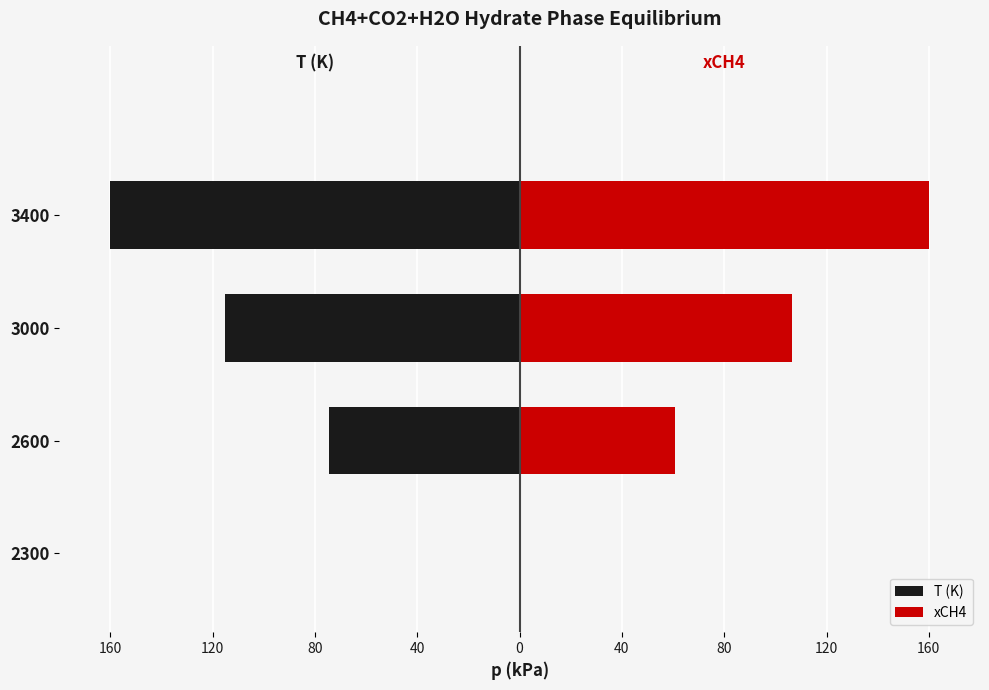

Reading right to left, extract all data points from this chart.

T (K): -160.0	-115.3	-74.4	0.0
xCH4: 160.0	106.4	60.7	0.0